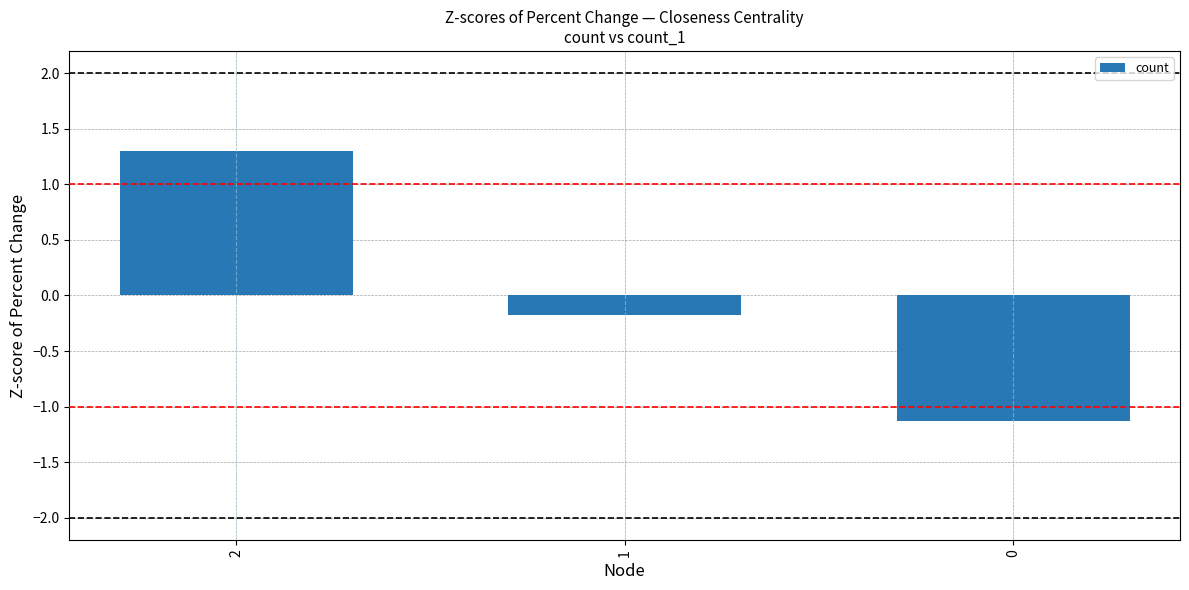

Rank the categories by value from lowest to highest.

0, 1, 2